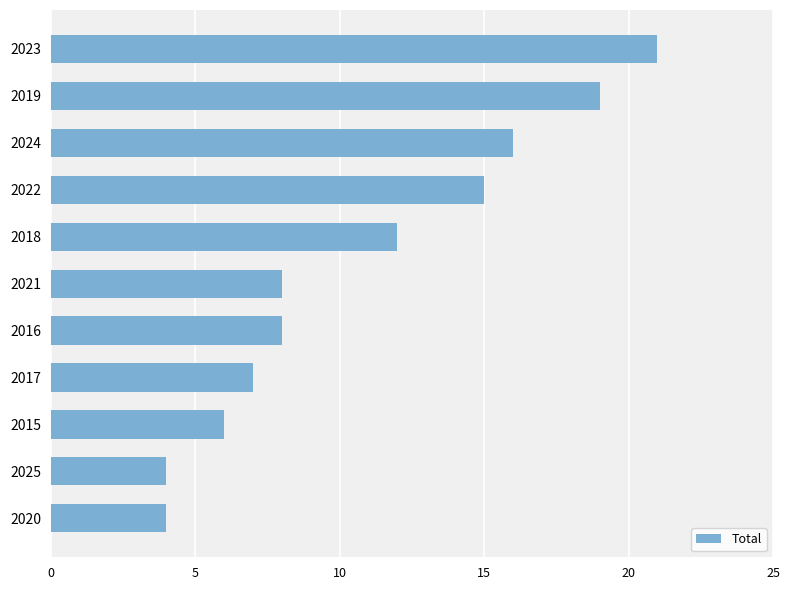

The value at 2022 is 8. True or false?

False